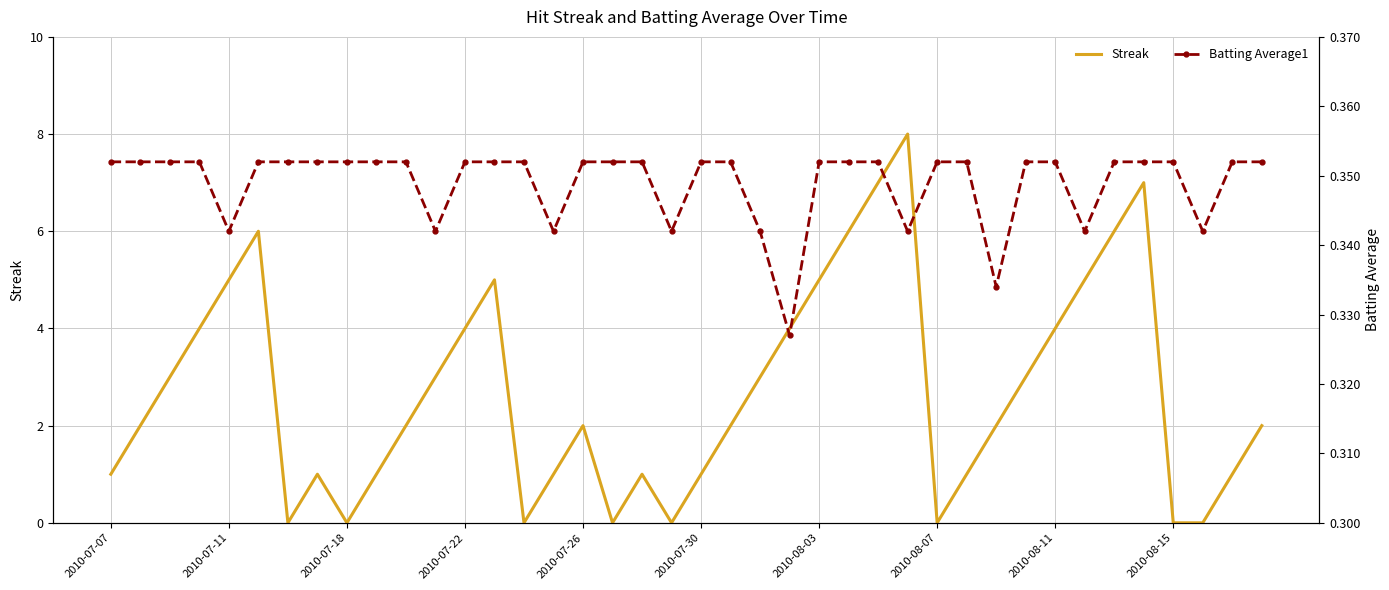

What is the maximum value for Streak?

8